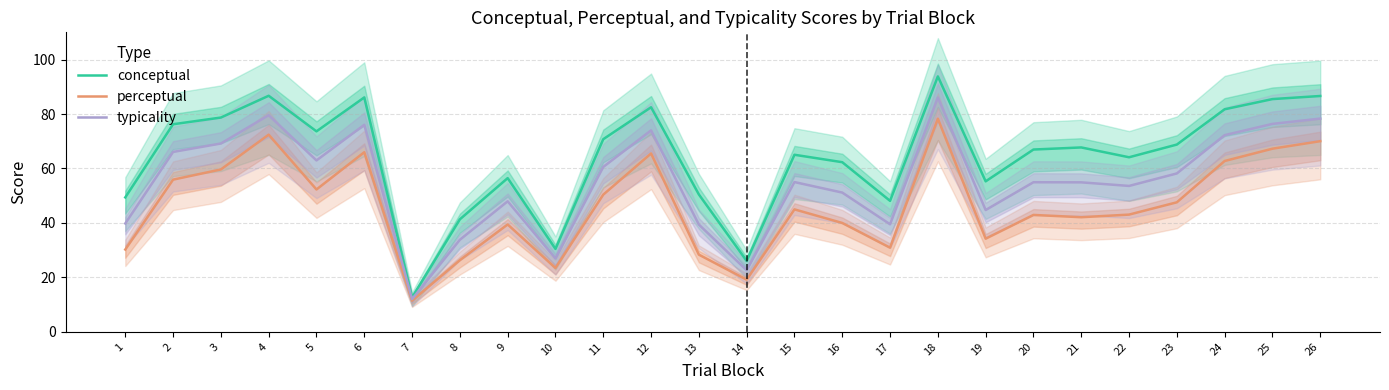

List the series in order of their peak value, lowest first.

perceptual, typicality, conceptual